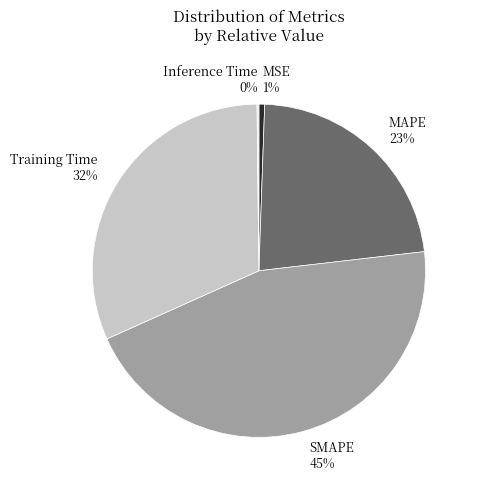

What is the largest slice in the pie chart?

SMAPE